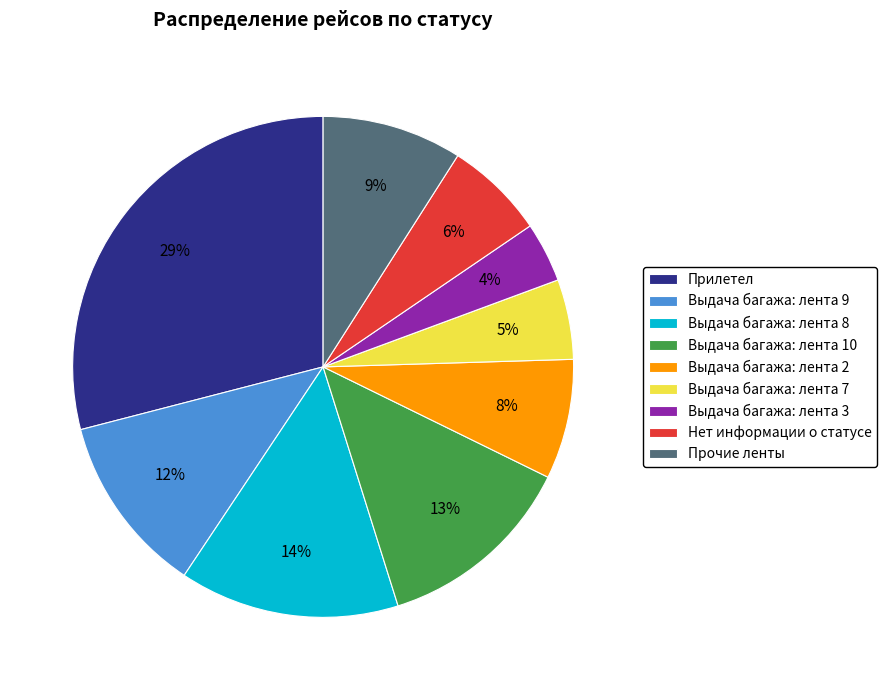

To the nearest percent, what is the difference between the largest and smallest slice percentages?

25%